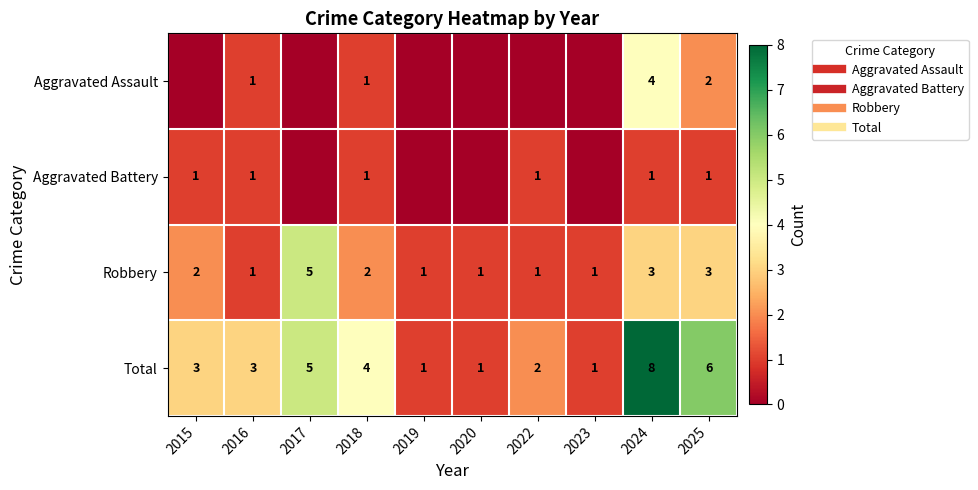

What is the difference between the maximum and minimum values in the Total series?

7